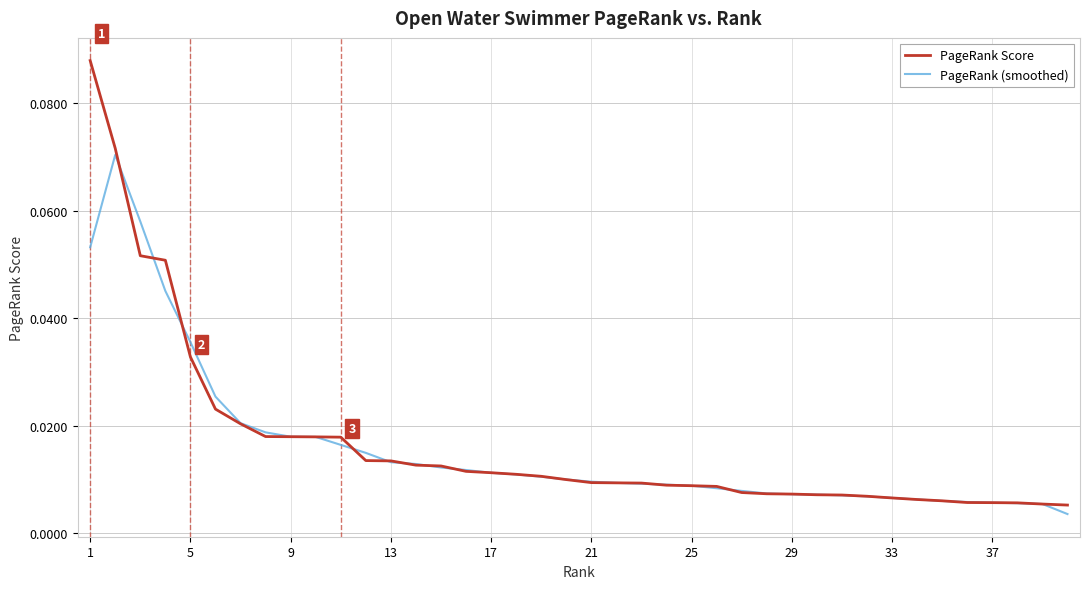

Which series has the widest spread of values?

PageRank Score